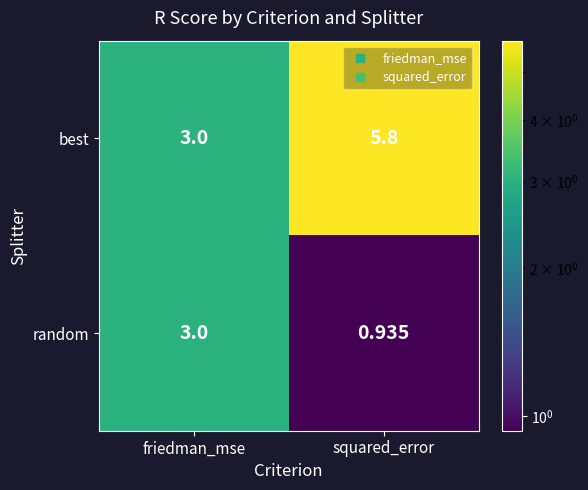

Is the value of random at squared_error greater than the value of best at friedman_mse?

No